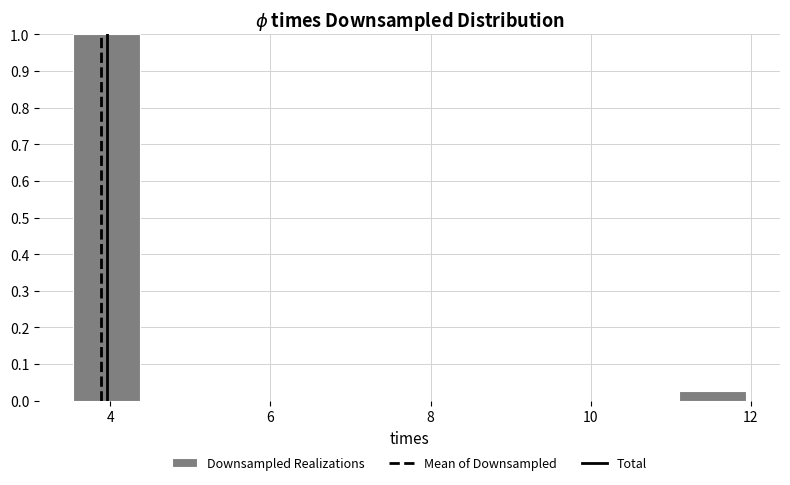

Reading left to right, transcribe this chart: for each bar, give the range it covers on the x-axis and its height. Neither the bar edges nor the heights are printed on the chart, so give them approximately, as read against the axes.

3.6 to 4.4: 1.00
4.4 to 5.2: 0
5.2 to 6.0: 0
6.0 to 6.8: 0
6.8 to 7.8: 0
7.8 to 8.6: 0
8.6 to 9.4: 0
9.4 to 10.2: 0
10.2 to 11.2: 0
11.2 to 12.0: 0.03